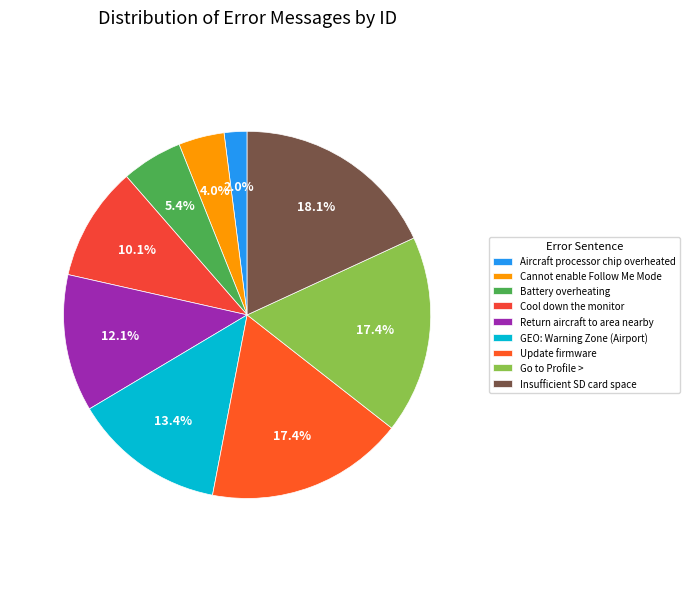

Does Return aircraft to area nearby account for over 50% of the chart?

No